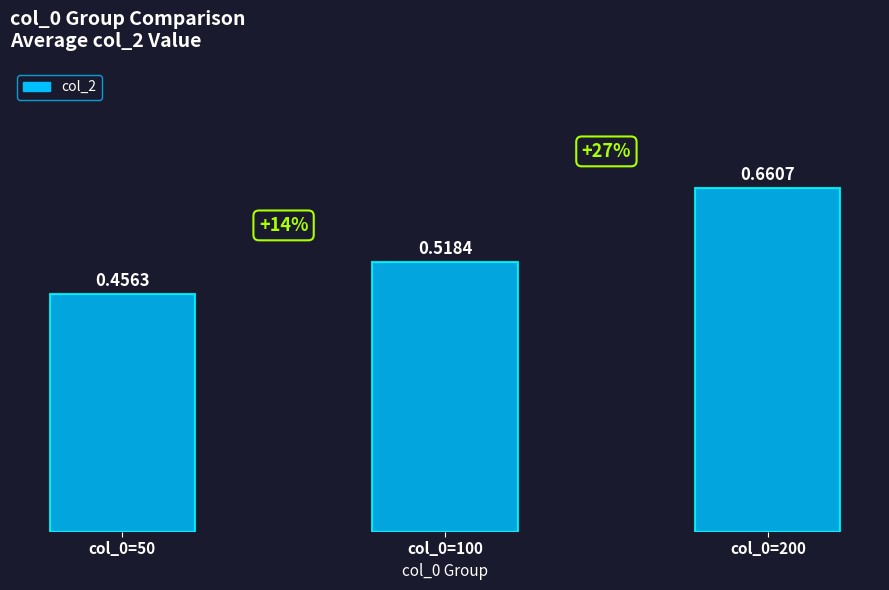

What is the difference between the maximum and second lowest values?

0.1